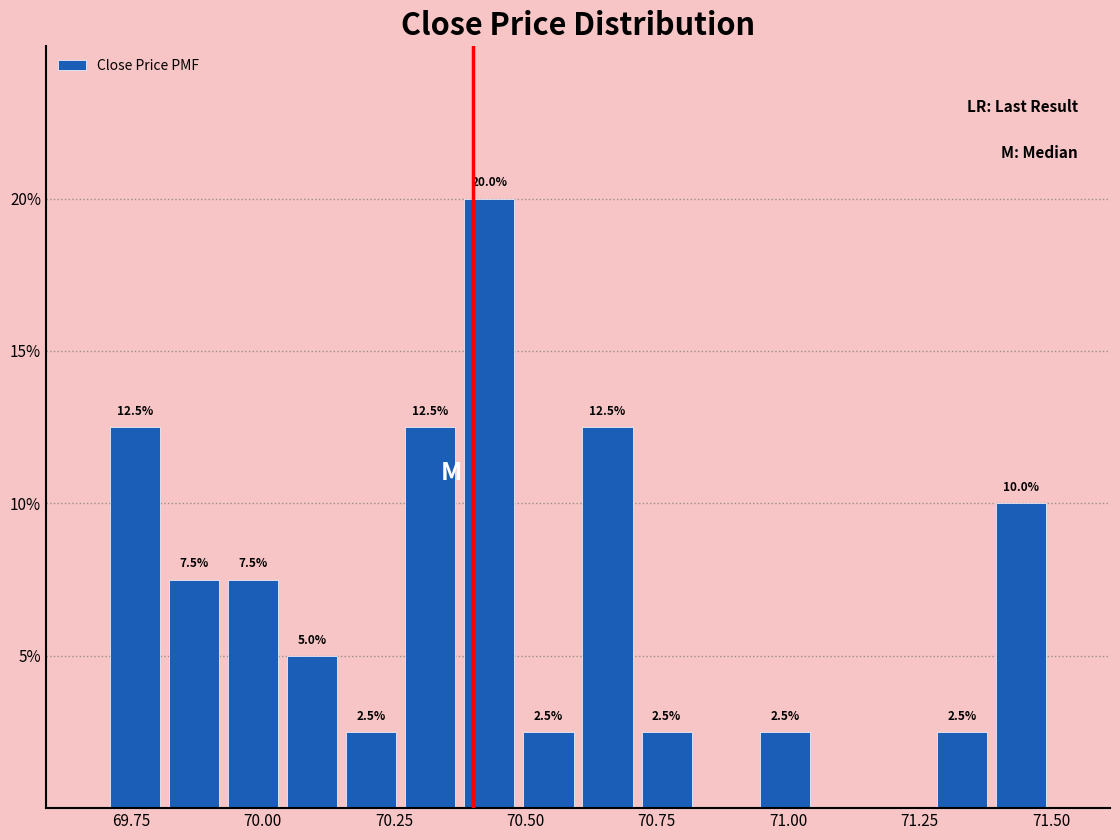

Read against the x-axis, roughly where is the centre of the tallest bar?

70.45